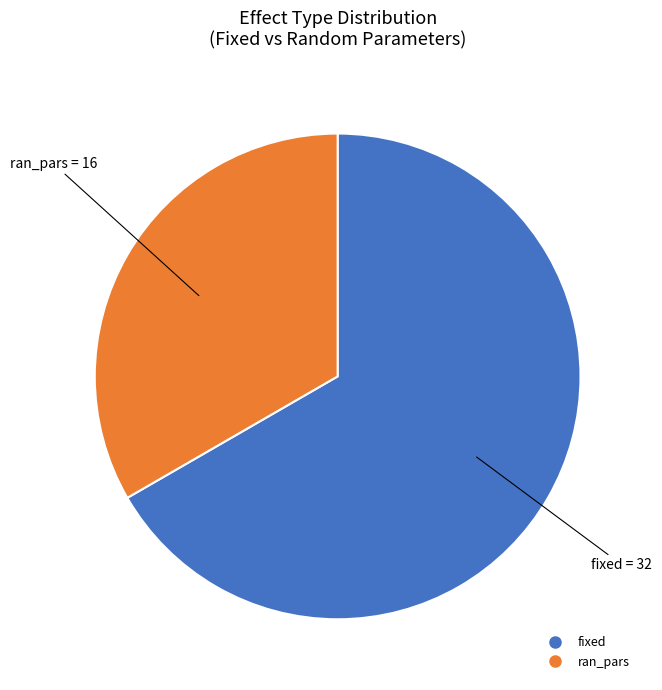

What is the majority slice?

fixed